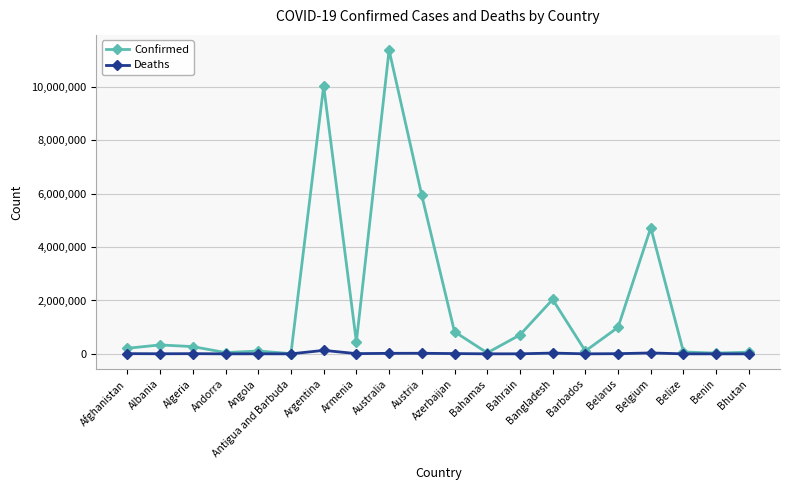

Count the number of data series in this chart.

2